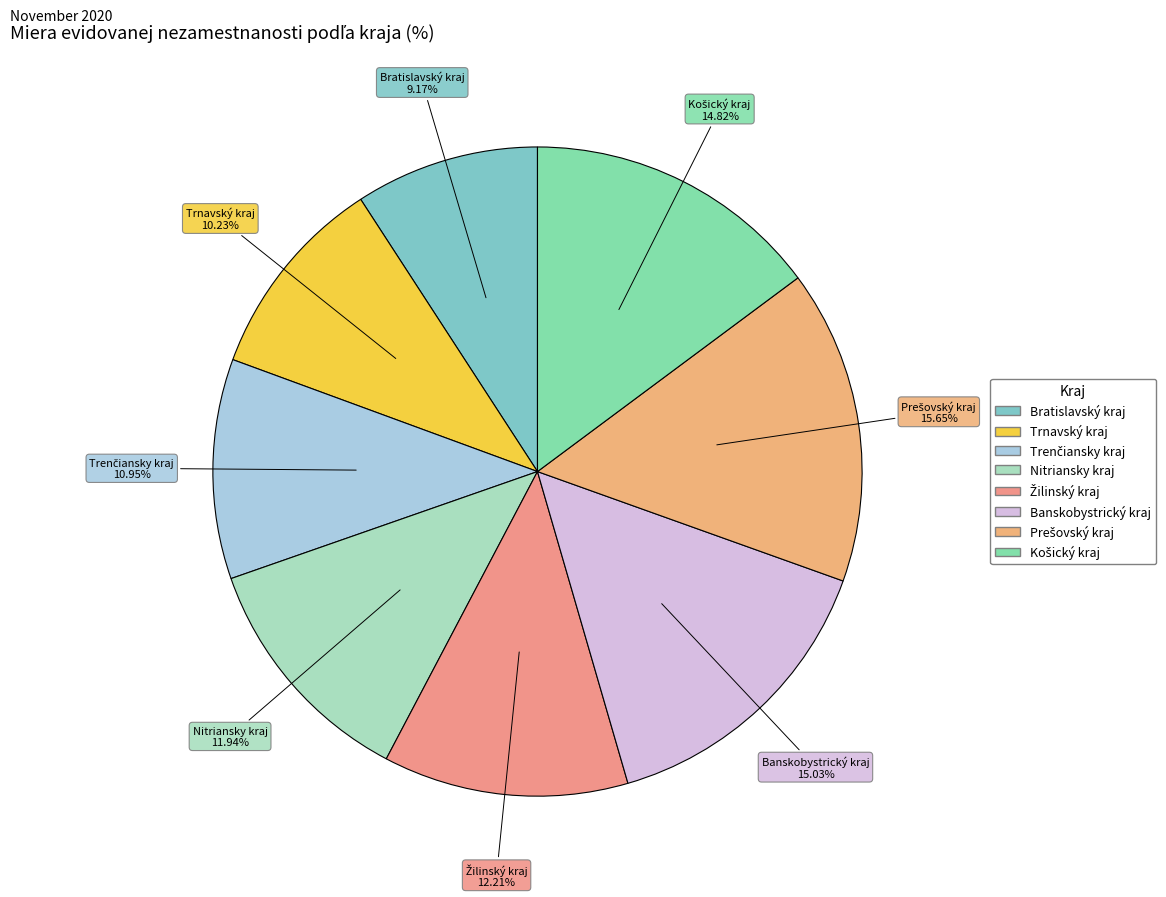

Does any single category account for the majority?

No